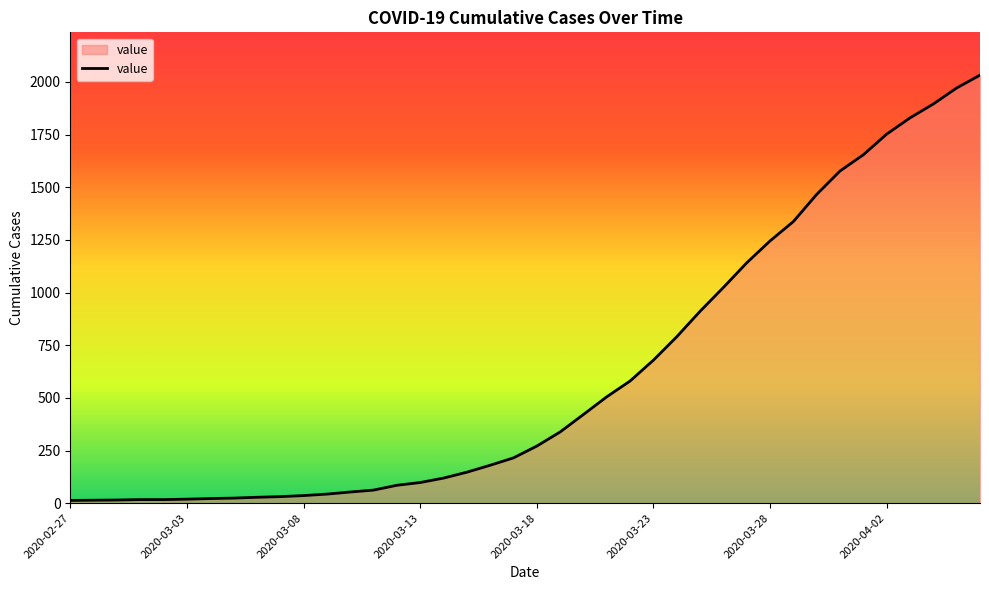

What is the difference between the maximum and minimum values?

2019